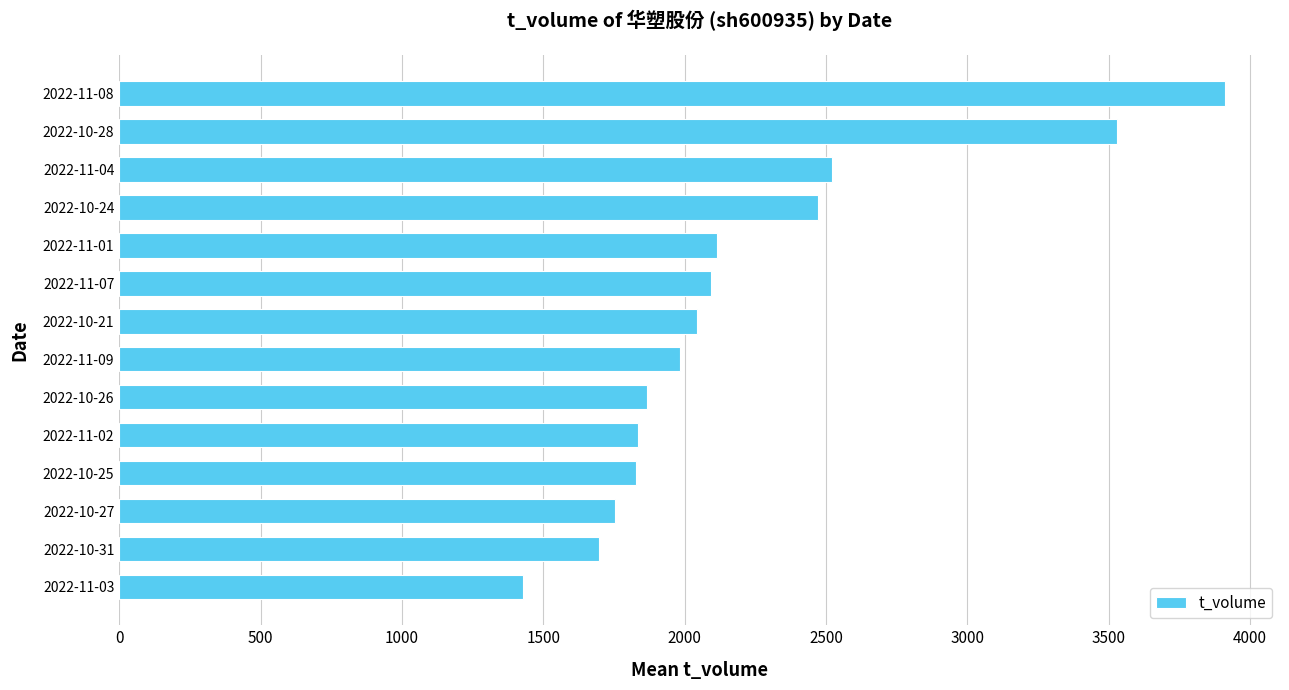

Is it true that the value at 2022-10-24 is 1112?

False